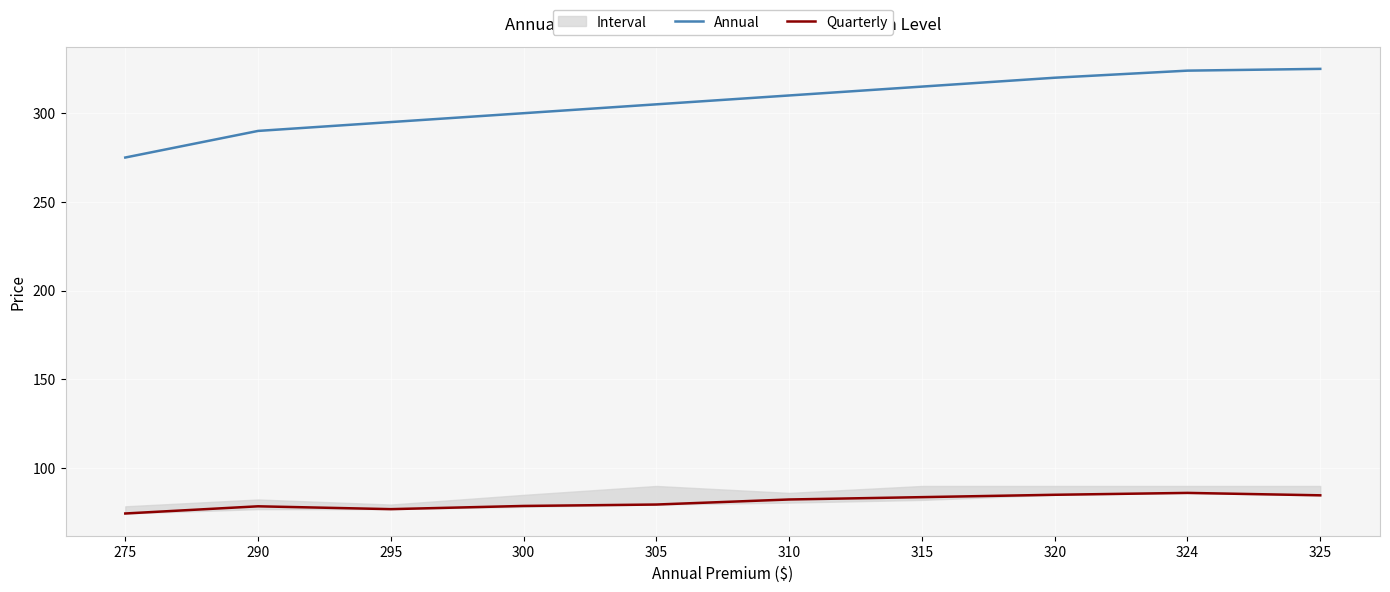

What is the difference between the Annual values at 310 and 305?

5.0